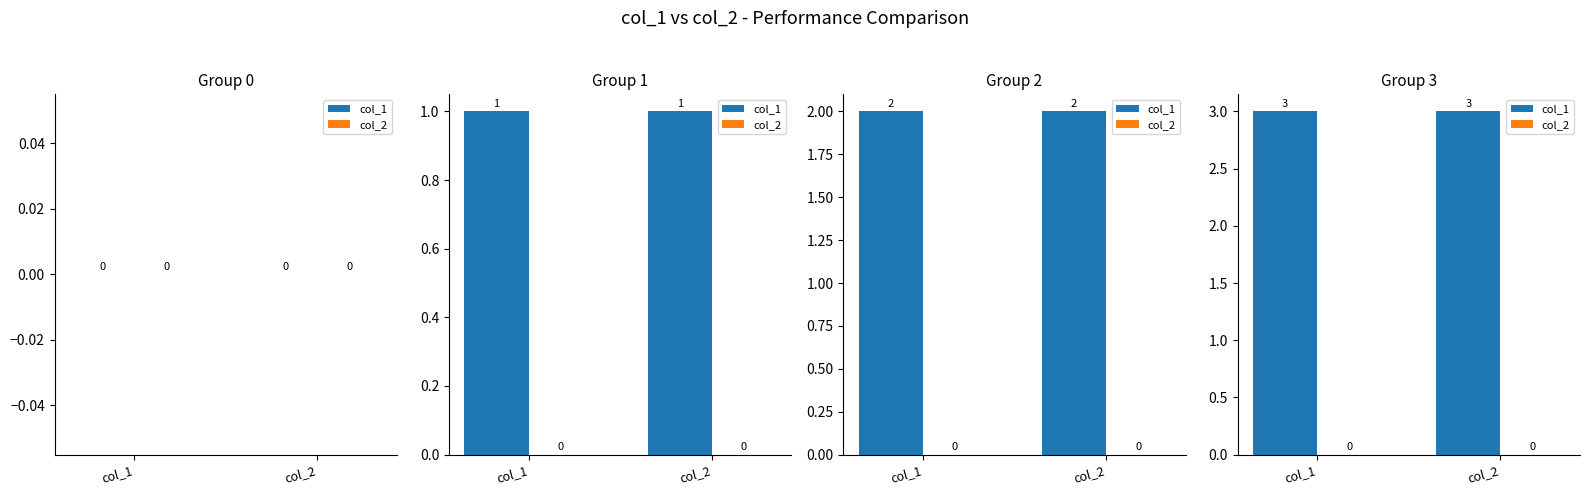

Does the chart contain stacked bars?

No